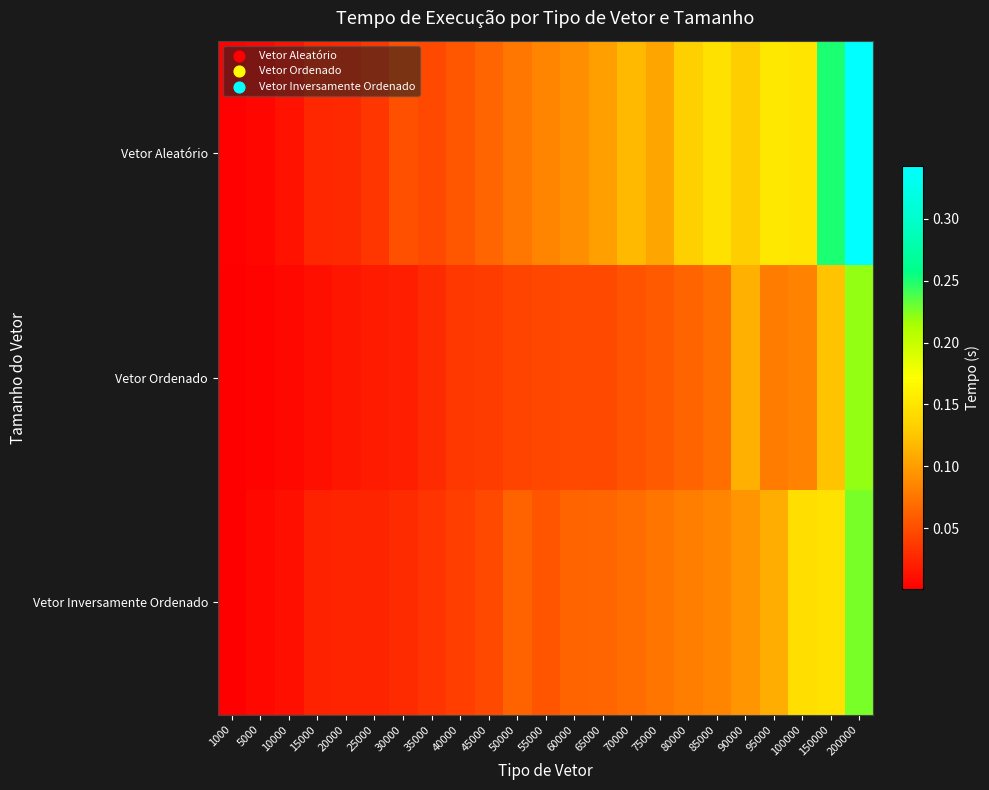

Reading left to right, list all the values displayed in this chart.

Vetor Aleatório: 1000=0.0	5000=0.0	10000=0.0	15000=0.0	20000=0.0	25000=0.0	30000=0.1	35000=0.0	40000=0.1	45000=0.1	50000=0.1	55000=0.1	60000=0.1	65000=0.1	70000=0.1	75000=0.1	80000=0.1	85000=0.1	90000=0.1	95000=0.2	100000=0.2	150000=0.3	200000=0.3
Vetor Ordenado: 1000=0.0	5000=0.0	10000=0.0	15000=0.0	20000=0.0	25000=0.0	30000=0.0	35000=0.0	40000=0.0	45000=0.0	50000=0.0	55000=0.0	60000=0.0	65000=0.0	70000=0.1	75000=0.1	80000=0.1	85000=0.1	90000=0.1	95000=0.1	100000=0.1	150000=0.1	200000=0.2
Vetor Inversamente Ordenado: 1000=0.0	5000=0.0	10000=0.0	15000=0.0	20000=0.0	25000=0.0	30000=0.0	35000=0.0	40000=0.0	45000=0.0	50000=0.1	55000=0.1	60000=0.1	65000=0.1	70000=0.1	75000=0.1	80000=0.1	85000=0.1	90000=0.1	95000=0.1	100000=0.1	150000=0.1	200000=0.2